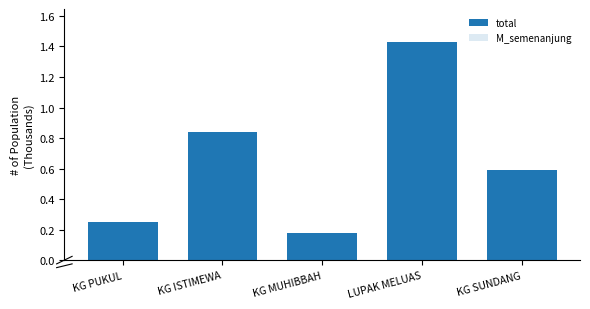

Reading left to right, extract all data points from this chart.

total: 0.3	0.8	0.2	1.4	0.6
M_semenanjung: 0.0	0.1	0.1	0.2	0.1